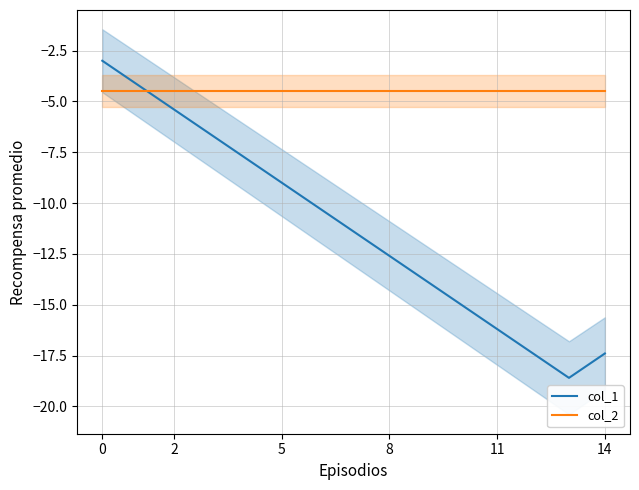

Rank the series by their average value, from lowest to highest.

col_1, col_2